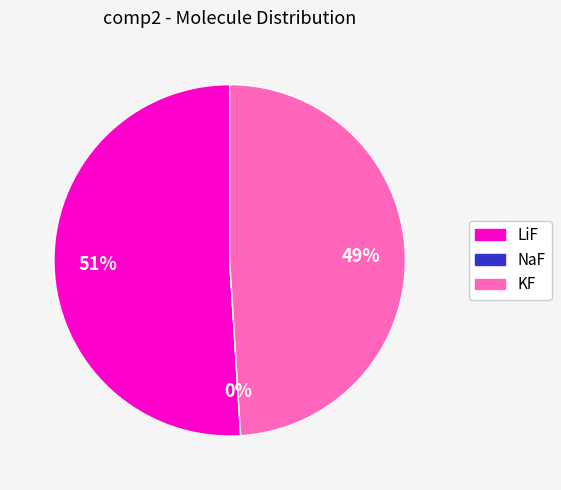

What is the smallest slice in the pie chart?

NaF